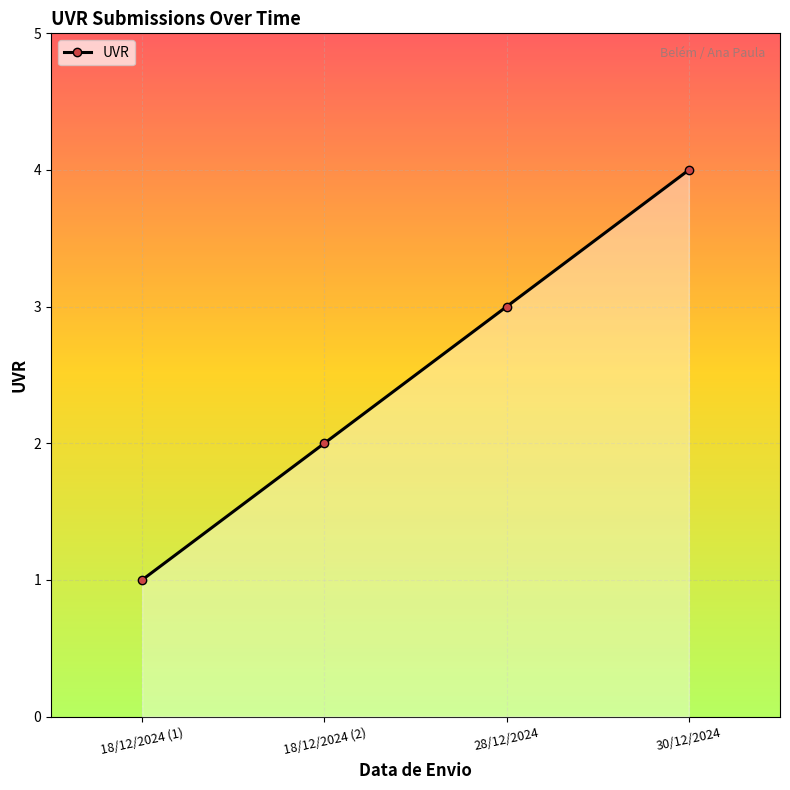

What is the value of the 4th point from the left?

4